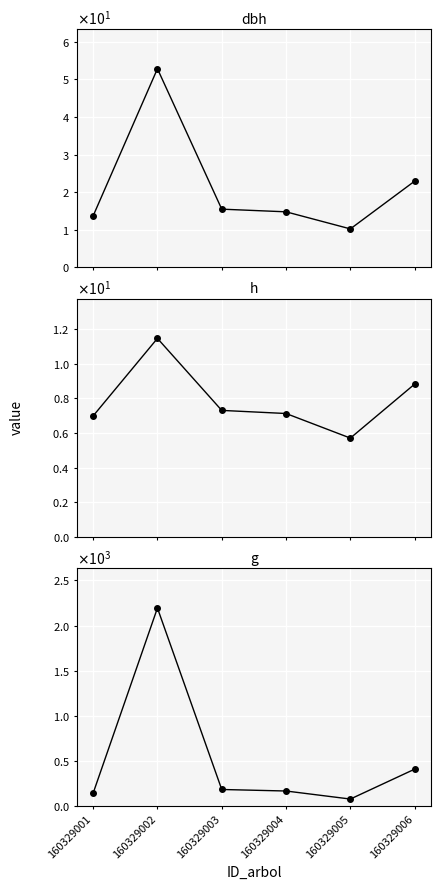

Reading left to right, extract all data points from this chart.

dbh: 160329001=13.6	160329002=52.9	160329003=15.4	160329004=14.7	160329005=10.2	160329006=22.9
h: 160329001=7.0	160329002=11.5	160329003=7.3	160329004=7.1	160329005=5.7	160329006=8.8
g: 160329001=146.2	160329002=2194.2	160329003=187.2	160329004=170.3	160329005=81.3	160329006=412.1